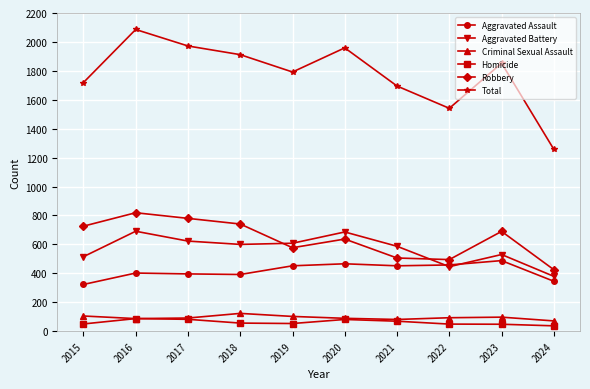

Which series changed the most between 2017 and 2024?

Total